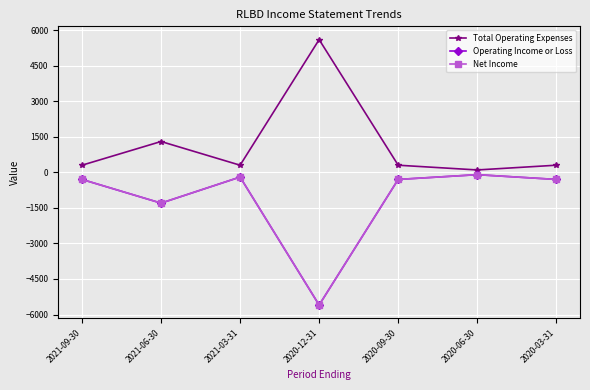

Between 2020-09-30 and 2020-06-30, which is larger?

2020-09-30